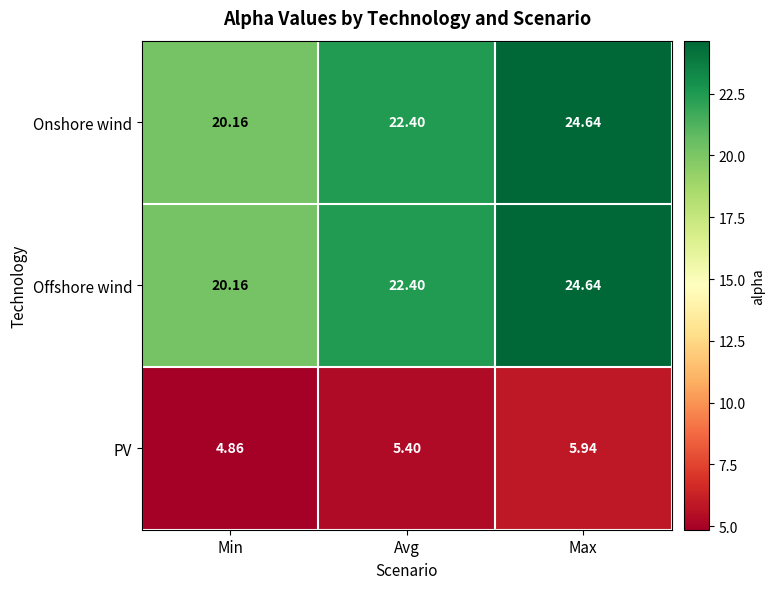

How many distinct data groups are displayed?

3